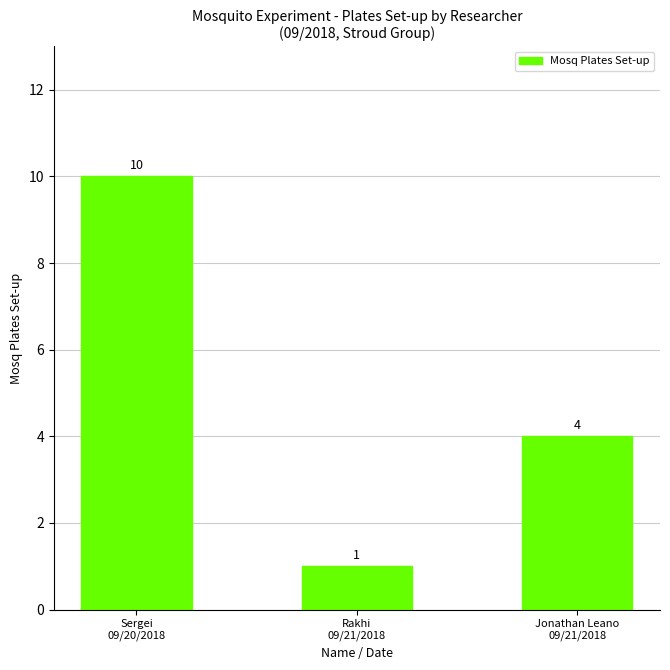

Rank the categories by value from highest to lowest.

Sergei
09/20/2018, Jonathan Leano
09/21/2018, Rakhi
09/21/2018